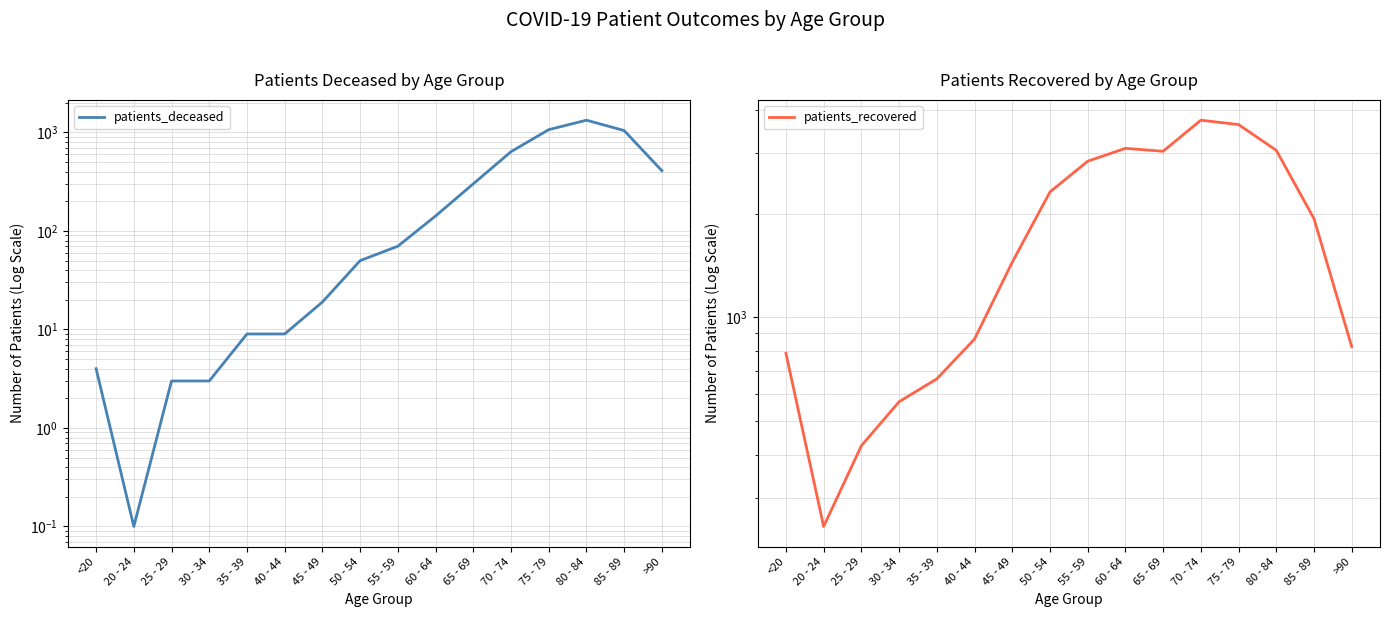

What is the sum of the patients_deceased values at 80 - 84 and 70 - 74?

1970.0